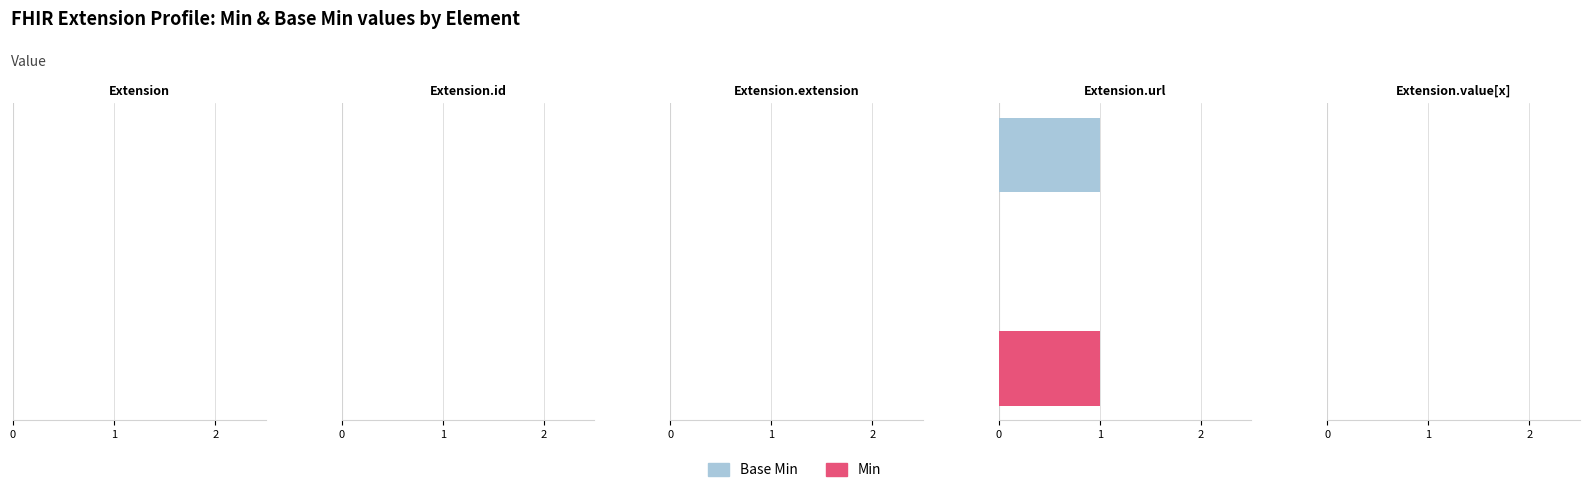

How many bars are there in each group?

2